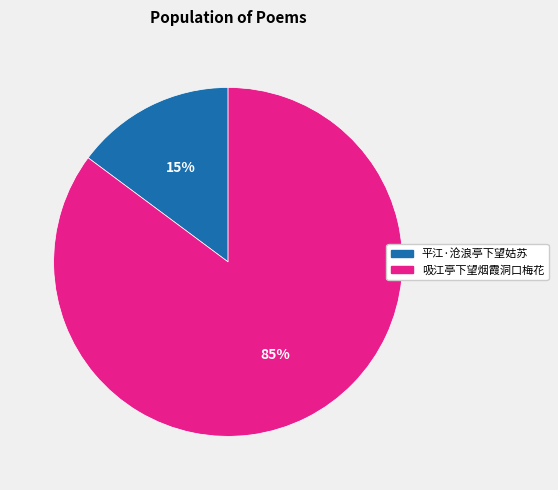

Combined, do 平江·沧浪亭下望姑苏 and 吸江亭下望烟霞洞口梅花 account for over 50%?

Yes